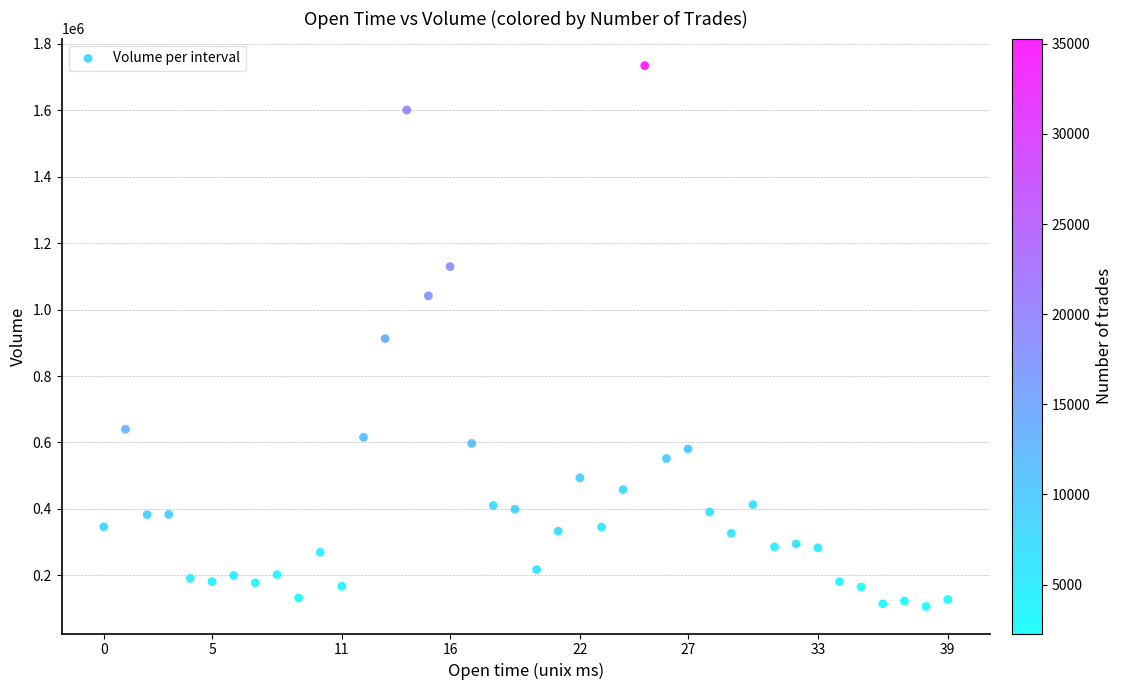

What is the range of Y values (max minus min)?

1628257.2